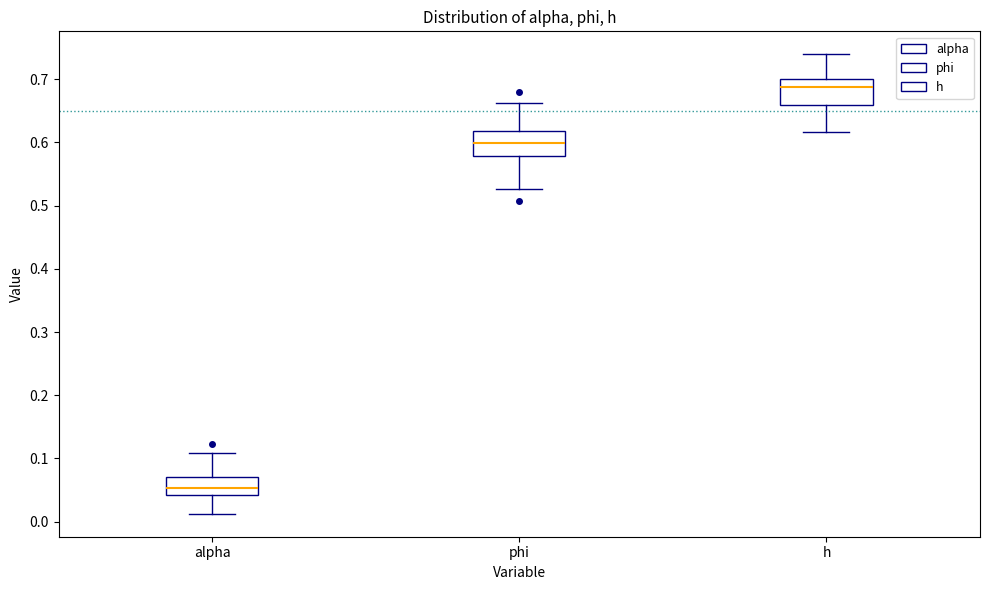

Where does the lower whisker of the box for h end on the y-axis? The values are not printed on the chart, so give them approximately, as read against the axis.

0.62